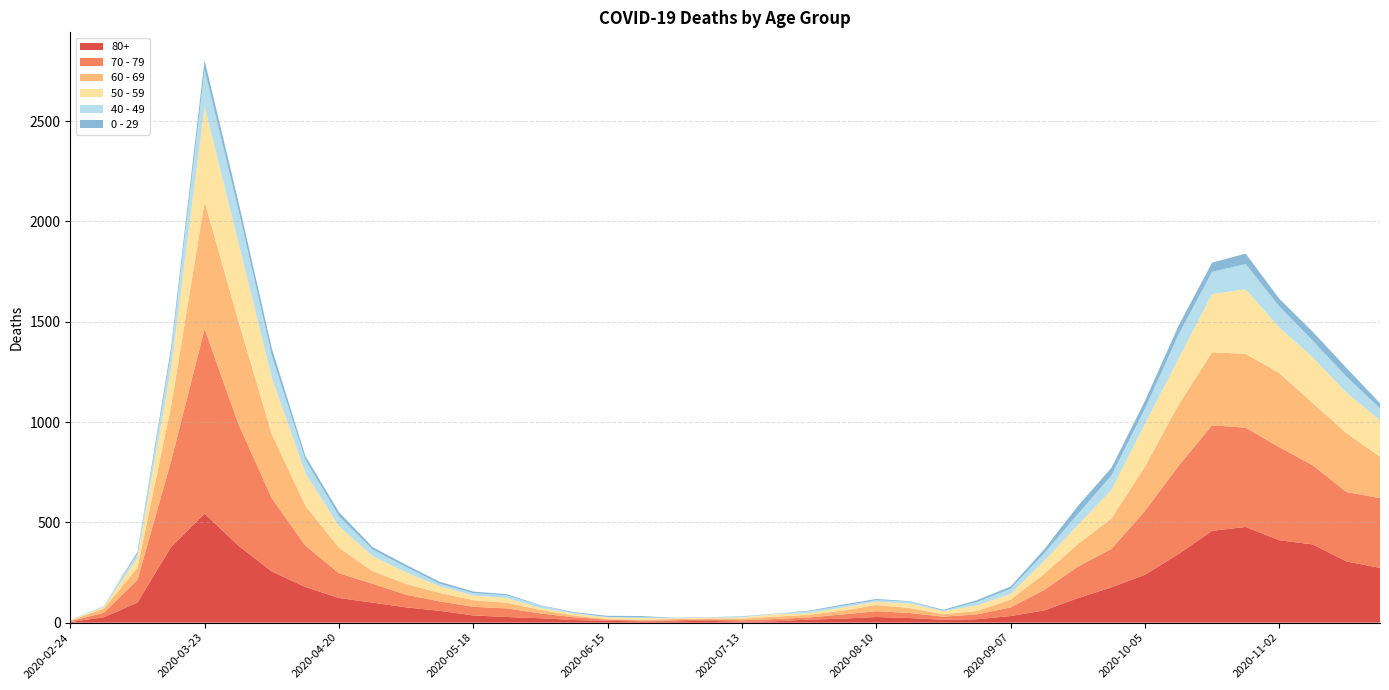

Reading left to right, extract all data points from this chart.

80+: 3	27	100	377	544	385	255	178	123	100	76	59	36	28	22	13	9	6	7	9	5	7	15	20	28	23	14	17	33	61	122	176	239	342	458	477	411	390	305	273
70 - 79: 4	22	113	427	920	608	365	206	123	94	63	47	43	43	24	14	6	5	5	8	7	11	11	21	29	25	16	24	43	102	157	191	318	439	526	495	464	394	346	348
60 - 69: 2	22	61	272	634	514	320	199	128	63	54	42	33	28	18	8	3	3	6	3	8	12	13	19	31	25	12	17	39	80	112	152	221	305	364	368	370	310	294	206
50 - 59: 3	7	48	190	475	392	281	163	106	75	57	33	23	23	9	10	8	9	3	5	6	12	8	16	16	22	15	28	28	64	95	142	212	230	290	322	227	228	202	182
40 - 49: 0	5	21	79	183	163	111	66	51	33	27	13	12	14	12	3	2	5	1	1	4	2	10	8	8	10	2	17	26	38	55	72	76	120	111	126	105	83	80	60
0 - 29: 1	0	10	25	47	42	36	19	20	12	11	10	8	6	2	4	6	5	2	1	2	1	3	6	6	2	5	9	11	20	40	38	39	44	46	52	38	45	43	25